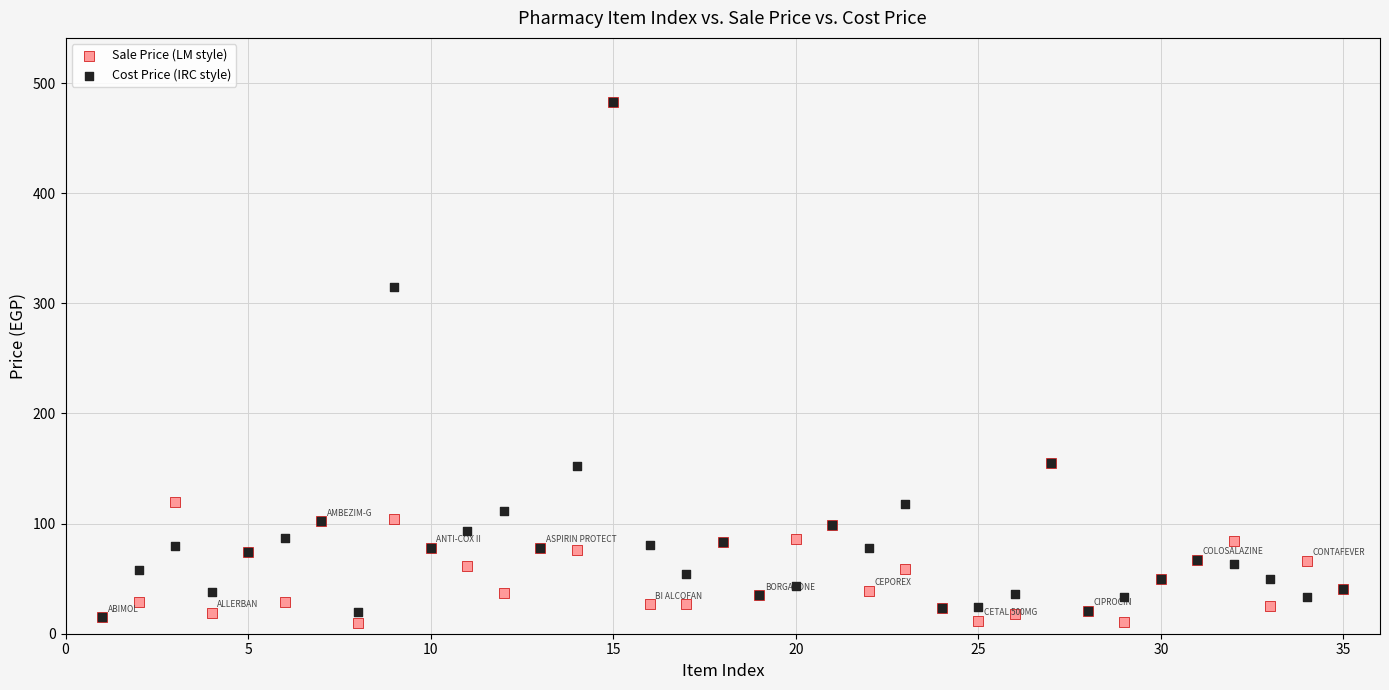

Across all series, what Y value is closest to 246?

315.0